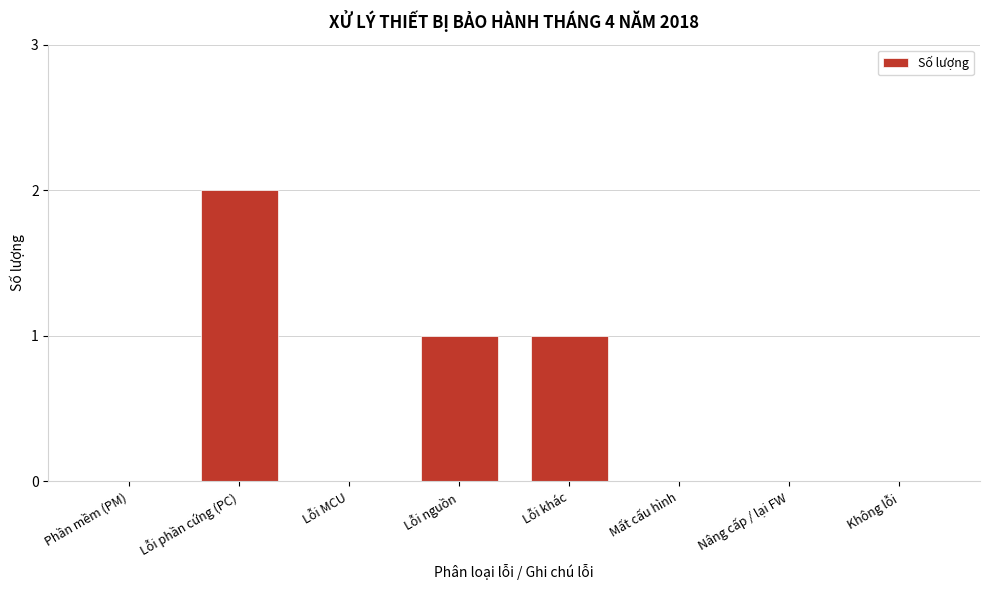

Reading right to left, what are all the values shown in this chart?

Không lỗi=0	Nâng cấp / lại FW=0	Mất cấu hình=0	Lỗi khác=1	Lỗi nguồn=1	Lỗi MCU=0	Lỗi phần cứng (PC)=2	Phần mềm (PM)=0